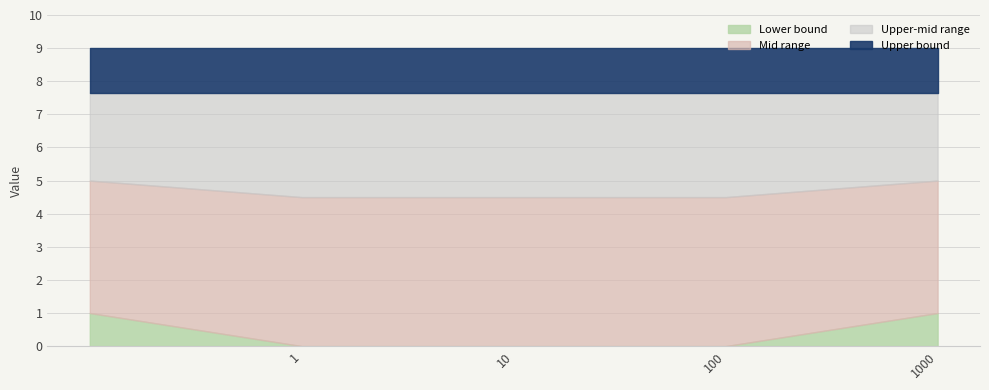

What are all the series names shown in the legend?

Lower bound, Mid range, Upper-mid range, Upper bound